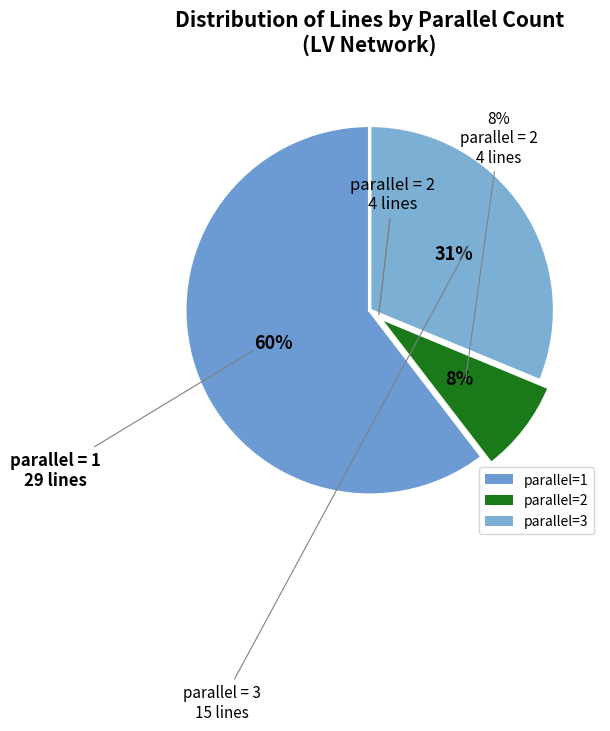

What is the largest slice in the pie chart?

parallel_1